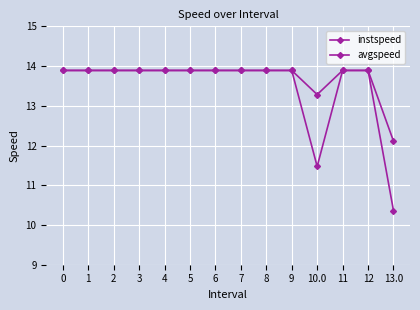

The value of instspeed at 0 is 13.9. True or false?

True